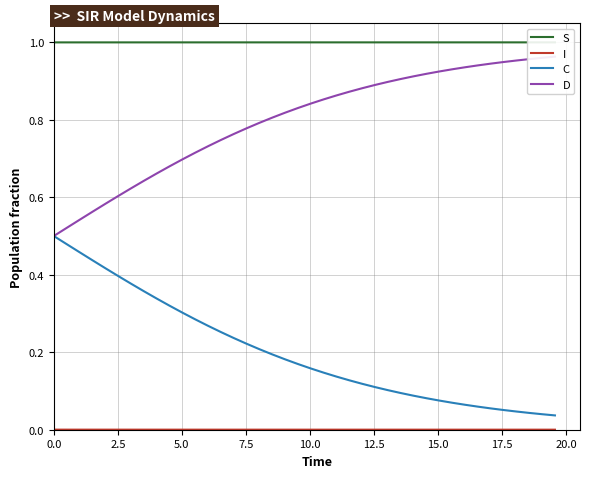

Reading right to left, what are all the values shown in this chart?

S: 1.0	1.0	1.0	1.0	1.0	1.0	1.0	1.0	1.0	1.0	1.0	1.0	1.0	1.0	1.0	1.0	1.0	1.0	1.0	1.0	1.0	1.0	1.0	1.0	1.0	1.0	1.0	1.0	1.0	1.0	1.0	1.0	1.0	1.0	1.0	1.0	1.0	1.0	1.0	1.0
I: 0.0	0.0	0.0	0.0	0.0	0.0	0.0	0.0	0.0	0.0	0.0	0.0	0.0	0.0	0.0	0.0	0.0	0.0	0.0	0.0	0.0	0.0	0.0	0.0	0.0	0.0	0.0	0.0	0.0	0.0	0.0	0.0	0.0	0.0	0.0	0.0	0.0	0.0	0.0	0.0
C: 0.0	0.0	0.0	0.0	0.1	0.1	0.1	0.1	0.1	0.1	0.1	0.1	0.1	0.1	0.1	0.1	0.1	0.1	0.1	0.2	0.2	0.2	0.2	0.2	0.2	0.2	0.3	0.3	0.3	0.3	0.3	0.3	0.4	0.4	0.4	0.4	0.4	0.5	0.5	0.5
D: 1.0	1.0	1.0	1.0	0.9	0.9	0.9	0.9	0.9	0.9	0.9	0.9	0.9	0.9	0.9	0.9	0.9	0.9	0.9	0.8	0.8	0.8	0.8	0.8	0.8	0.8	0.7	0.7	0.7	0.7	0.7	0.7	0.6	0.6	0.6	0.6	0.6	0.5	0.5	0.5